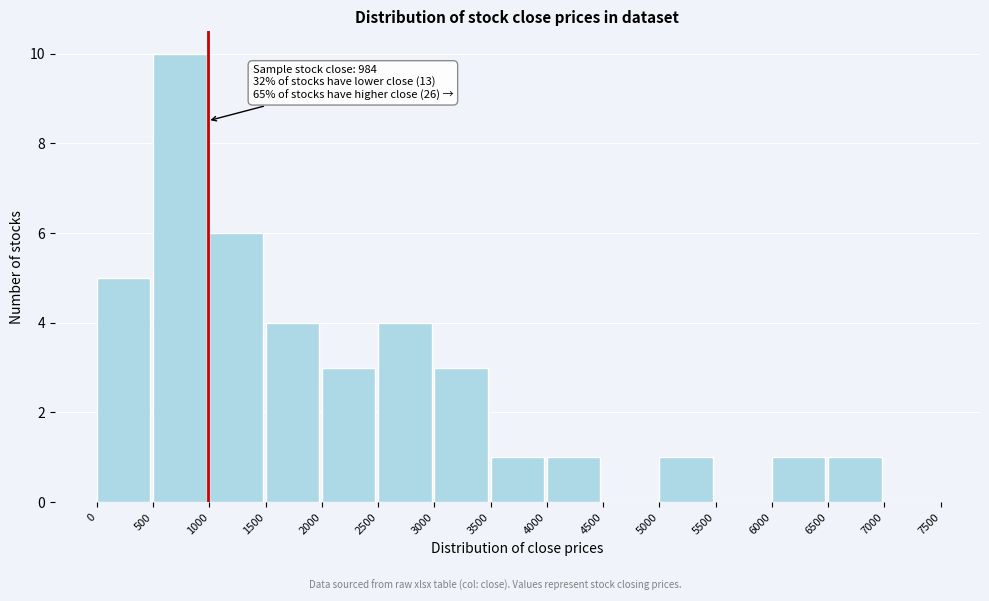

Which range on the x-axis has the tallest bar?

500 to 1000